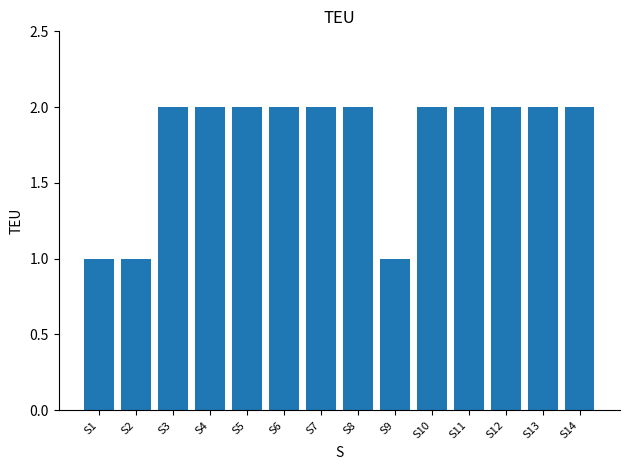

Reading left to right, list all the values displayed in this chart.

1	1	2	2	2	2	2	2	1	2	2	2	2	2